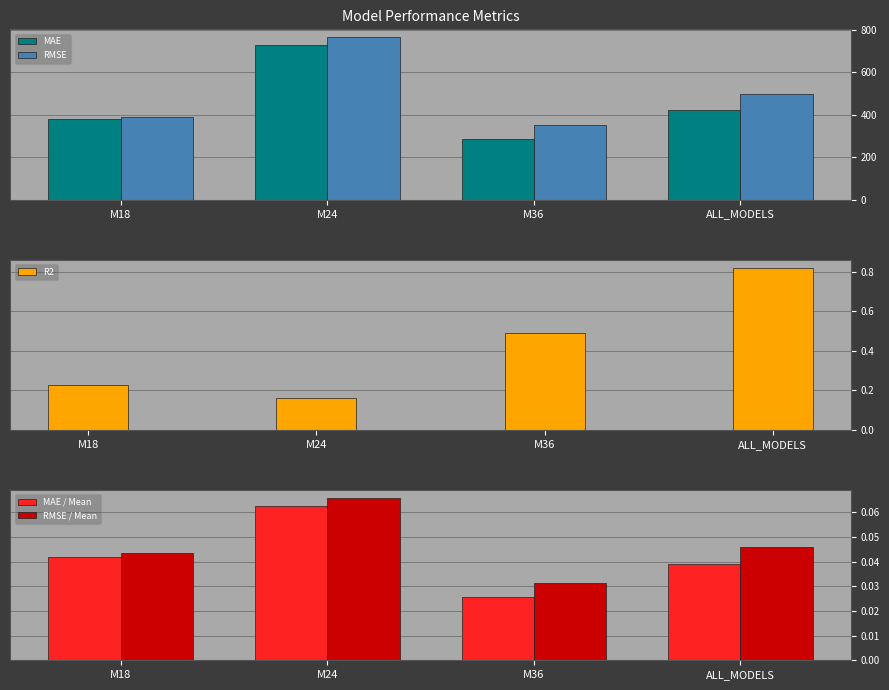

What is the greatest value displayed?

764.1